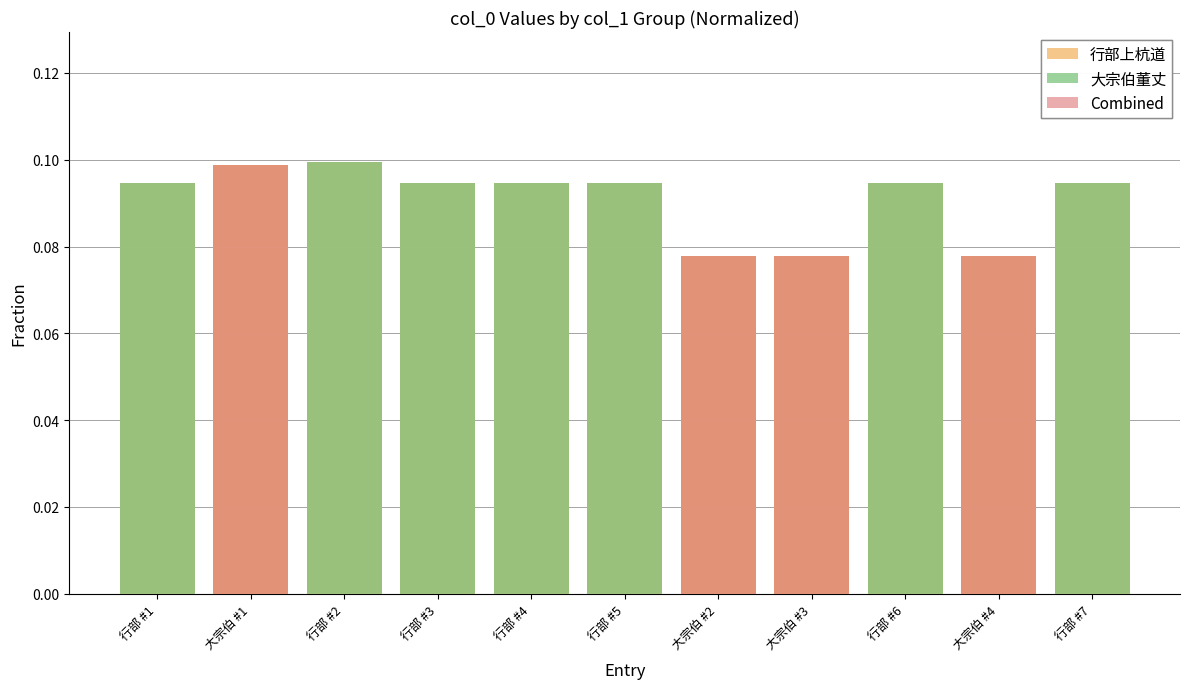

List the labels in order of 大宗伯董丈 value, smallest first.

大宗伯 #1, 大宗伯 #2, 大宗伯 #3, 大宗伯 #4, 行部 #5, 行部 #4, 行部 #1, 行部 #7, 行部 #3, 行部 #6, 行部 #2